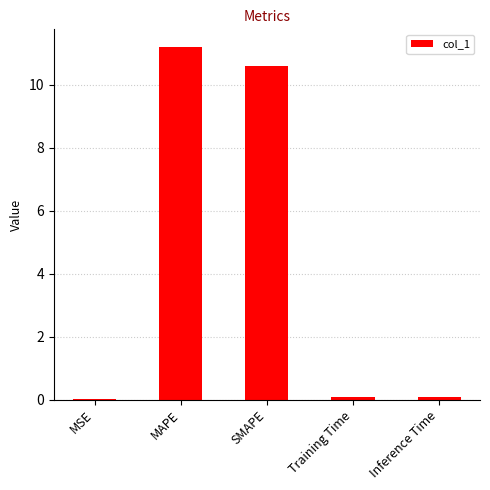

At which category does the chart reach its peak across all series?

MAPE